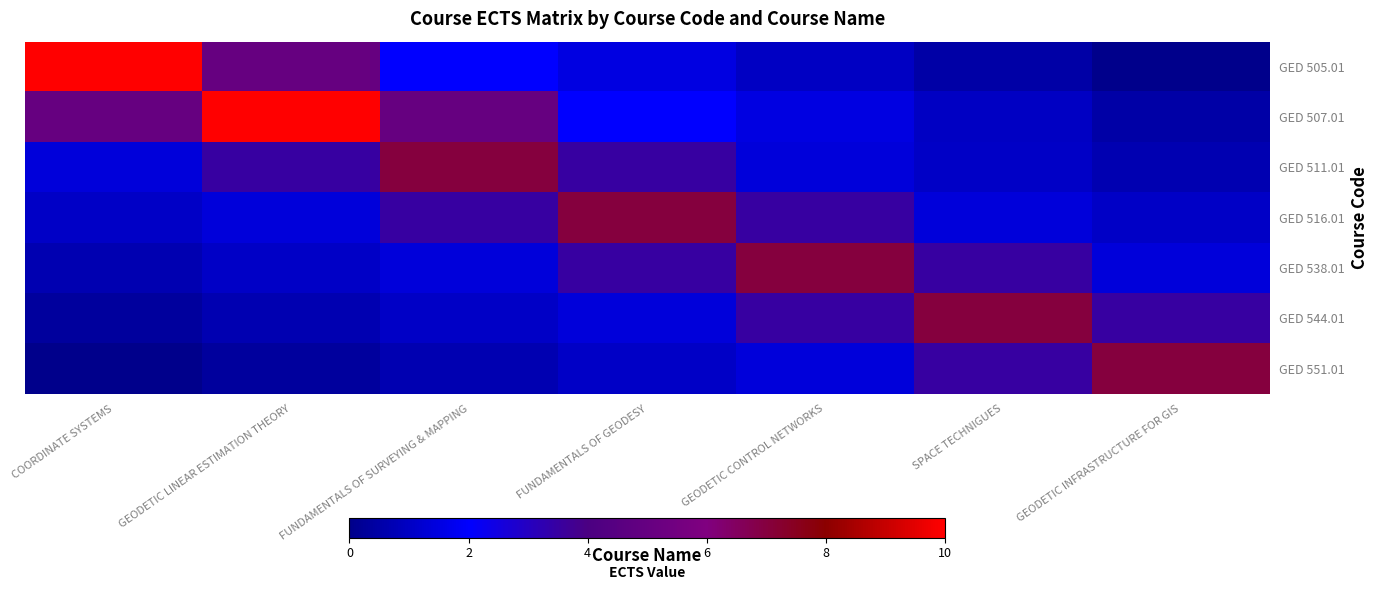

Reading left to right, what are all the values shown in this chart?

GED 505.01: COORDINATE SYSTEMS=10.0	GEODETIC LINEAR ESTIMATION THEORY=5.0	FUNDAMENTALS OF SURVEYING & MAPPING=2.0	FUNDAMENTALS OF GEODESY=1.5	GEODETIC CONTROL NETWORKS=1.0	SPACE TECHNIGUES=0.5	GEODETIC INFRASTRUCTURE FOR GIS=0.0
GED 507.01: COORDINATE SYSTEMS=5.0	GEODETIC LINEAR ESTIMATION THEORY=10.0	FUNDAMENTALS OF SURVEYING & MAPPING=5.0	FUNDAMENTALS OF GEODESY=2.0	GEODETIC CONTROL NETWORKS=1.5	SPACE TECHNIGUES=1.0	GEODETIC INFRASTRUCTURE FOR GIS=0.5
GED 511.01: COORDINATE SYSTEMS=1.4	GEODETIC LINEAR ESTIMATION THEORY=3.5	FUNDAMENTALS OF SURVEYING & MAPPING=7.0	FUNDAMENTALS OF GEODESY=3.5	GEODETIC CONTROL NETWORKS=1.4	SPACE TECHNIGUES=1.0	GEODETIC INFRASTRUCTURE FOR GIS=0.7
GED 516.01: COORDINATE SYSTEMS=1.0	GEODETIC LINEAR ESTIMATION THEORY=1.4	FUNDAMENTALS OF SURVEYING & MAPPING=3.5	FUNDAMENTALS OF GEODESY=7.0	GEODETIC CONTROL NETWORKS=3.5	SPACE TECHNIGUES=1.4	GEODETIC INFRASTRUCTURE FOR GIS=1.0
GED 538.01: COORDINATE SYSTEMS=0.7	GEODETIC LINEAR ESTIMATION THEORY=1.0	FUNDAMENTALS OF SURVEYING & MAPPING=1.4	FUNDAMENTALS OF GEODESY=3.5	GEODETIC CONTROL NETWORKS=7.0	SPACE TECHNIGUES=3.5	GEODETIC INFRASTRUCTURE FOR GIS=1.4
GED 544.01: COORDINATE SYSTEMS=0.3	GEODETIC LINEAR ESTIMATION THEORY=0.7	FUNDAMENTALS OF SURVEYING & MAPPING=1.0	FUNDAMENTALS OF GEODESY=1.4	GEODETIC CONTROL NETWORKS=3.5	SPACE TECHNIGUES=7.0	GEODETIC INFRASTRUCTURE FOR GIS=3.5
GED 551.01: COORDINATE SYSTEMS=0.0	GEODETIC LINEAR ESTIMATION THEORY=0.3	FUNDAMENTALS OF SURVEYING & MAPPING=0.7	FUNDAMENTALS OF GEODESY=1.0	GEODETIC CONTROL NETWORKS=1.4	SPACE TECHNIGUES=3.5	GEODETIC INFRASTRUCTURE FOR GIS=7.0